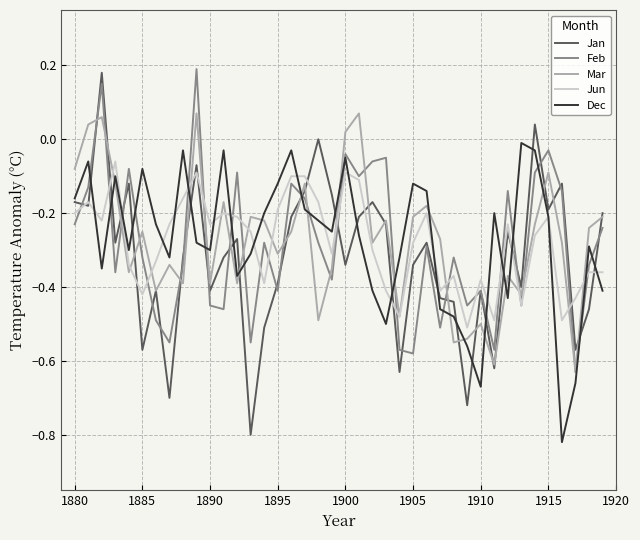

Does the chart have visible grid lines?

Yes